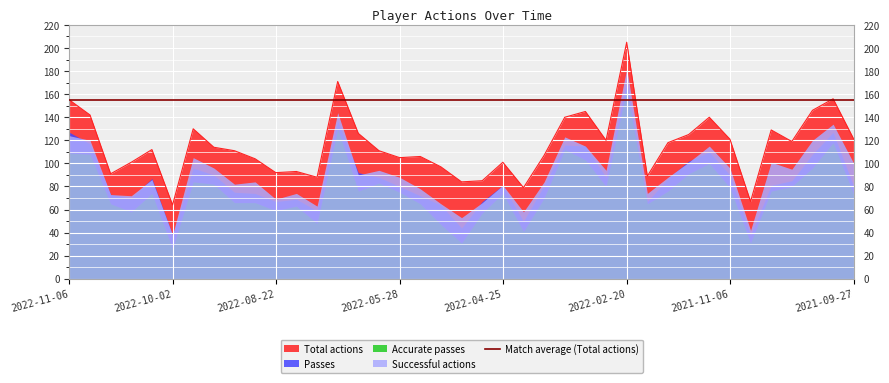

Which series has the largest total across all categories?

Total actions